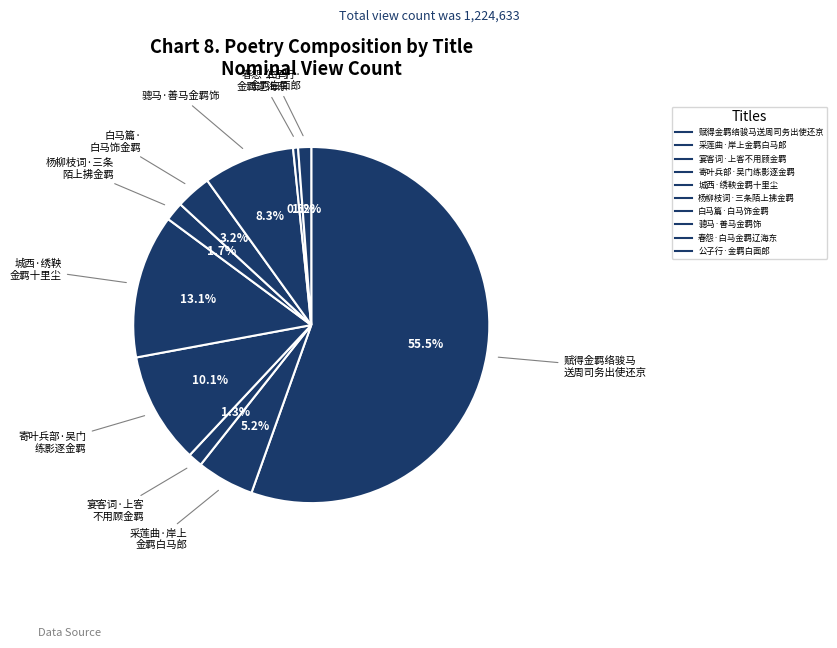

To the nearest percent, what is the combined percentage of 采莲曲·岸上金羁白马郎 and 宴客词·上客不用顾金羁?

7%